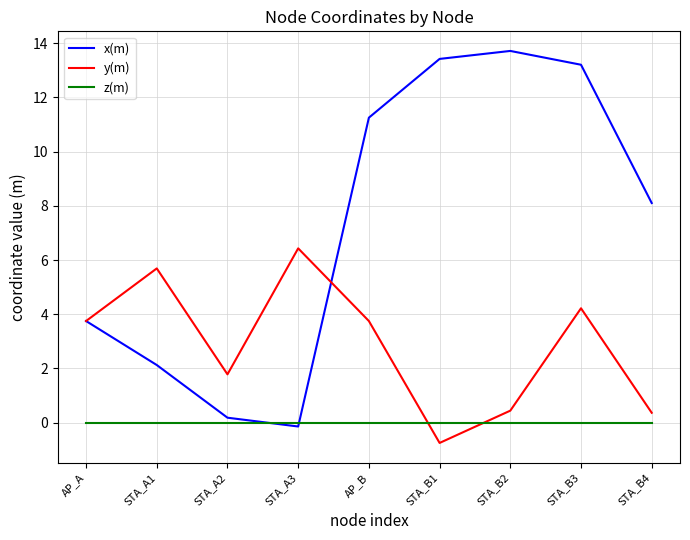

At which label does y(m) first exceed 3?

AP_A